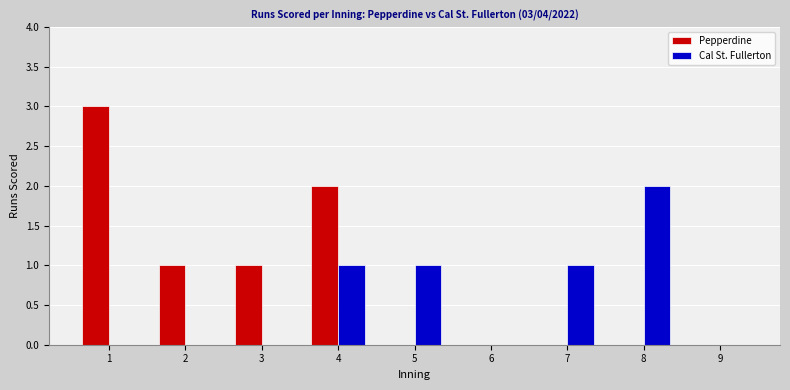

What is the maximum value shown in the chart?

3